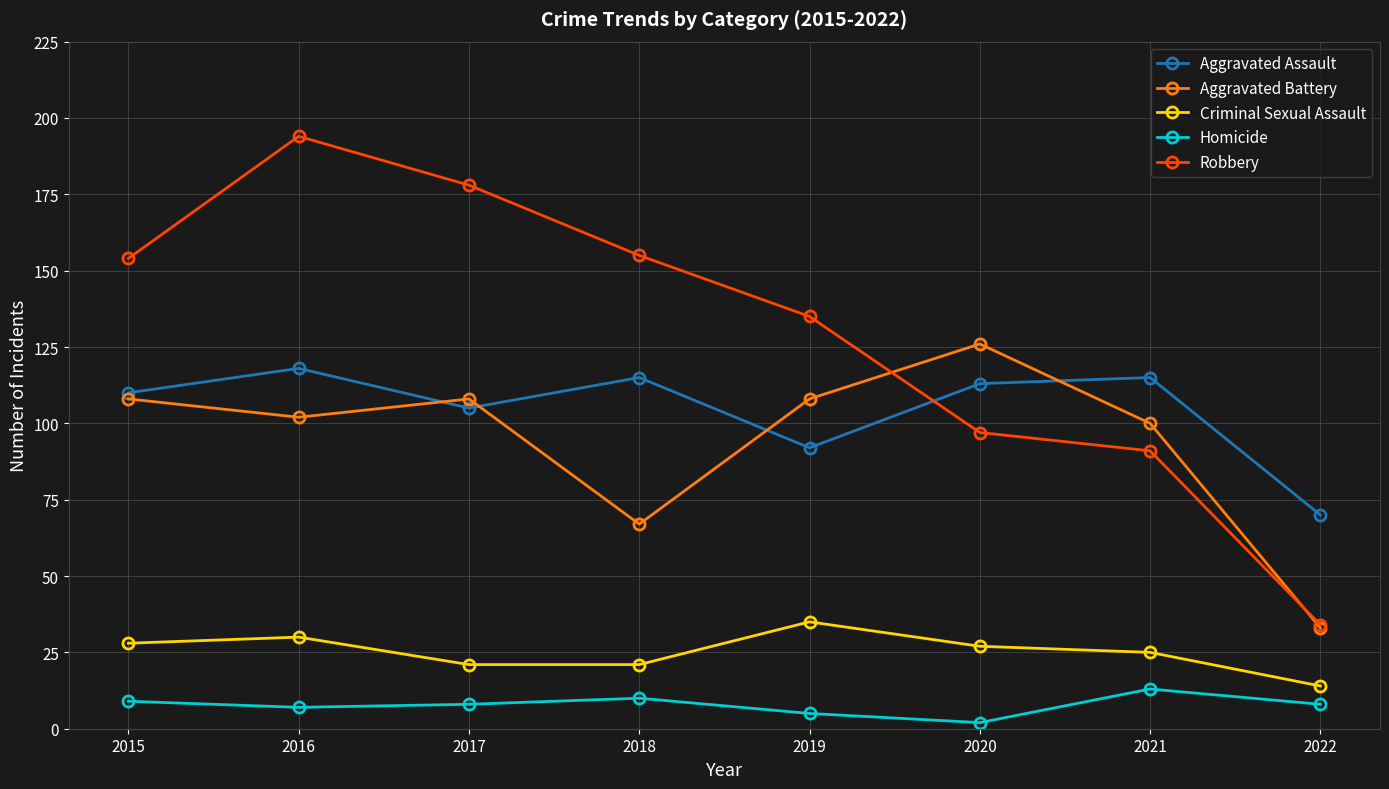

Reading left to right, extract all data points from this chart.

Aggravated Assault: 2015=110	2016=118	2017=105	2018=115	2019=92	2020=113	2021=115	2022=70
Aggravated Battery: 2015=108	2016=102	2017=108	2018=67	2019=108	2020=126	2021=100	2022=33
Criminal Sexual Assault: 2015=28	2016=30	2017=21	2018=21	2019=35	2020=27	2021=25	2022=14
Homicide: 2015=9	2016=7	2017=8	2018=10	2019=5	2020=2	2021=13	2022=8
Robbery: 2015=154	2016=194	2017=178	2018=155	2019=135	2020=97	2021=91	2022=34